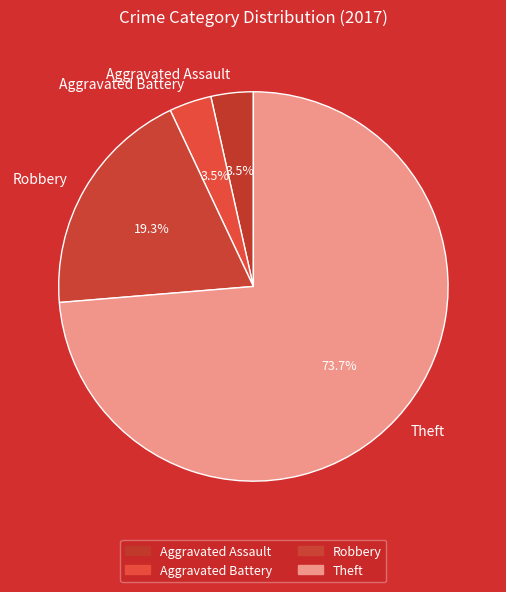

Count the number of slices in the pie.

4